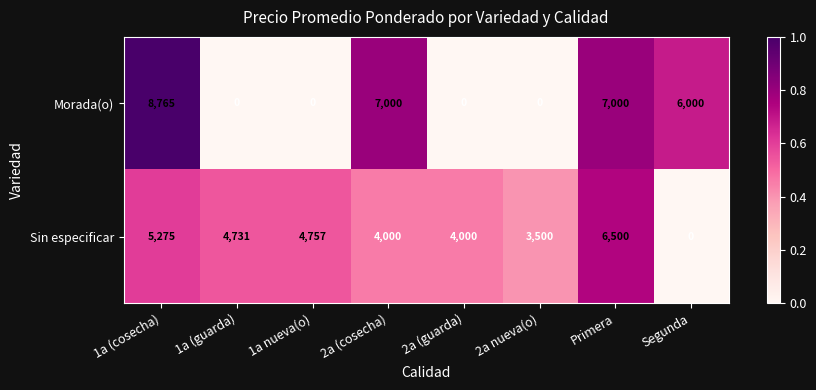

How many data points in Sin especificar are less than 4731?

4